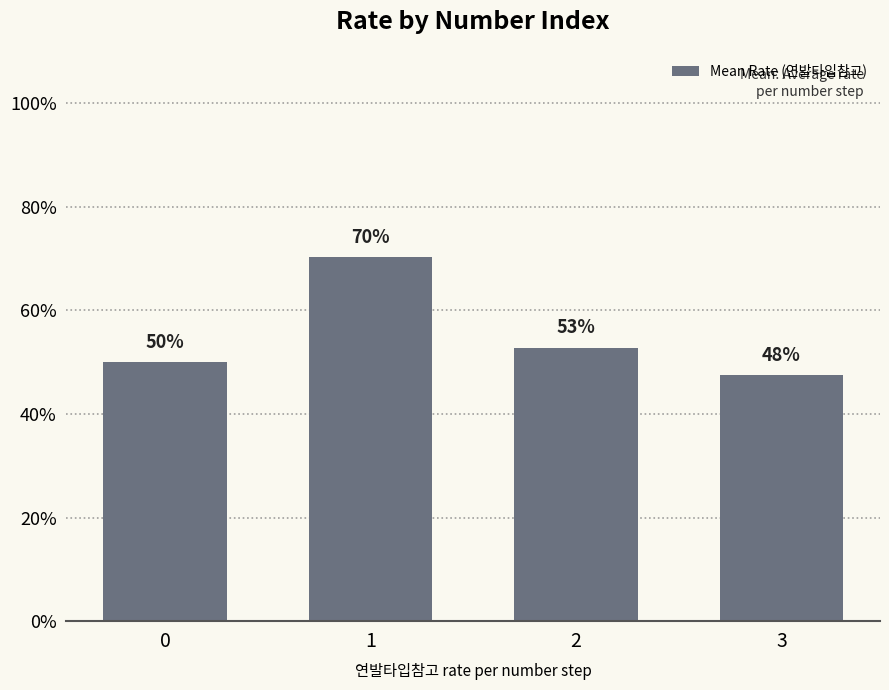

At which label is the value closest to 0?

3